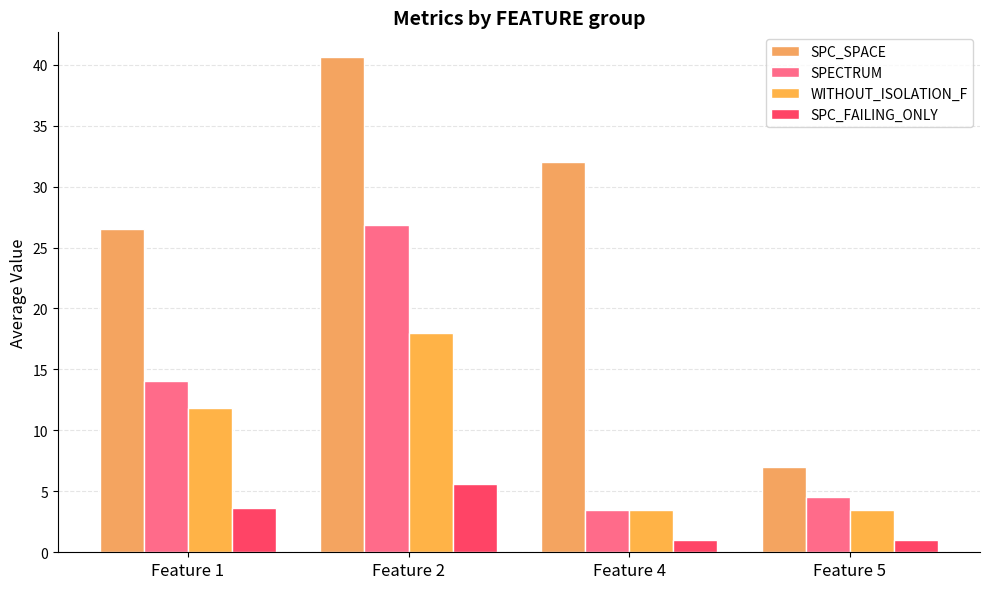

Which series changed the most between Feature 2 and Feature 5?

SPC_SPACE